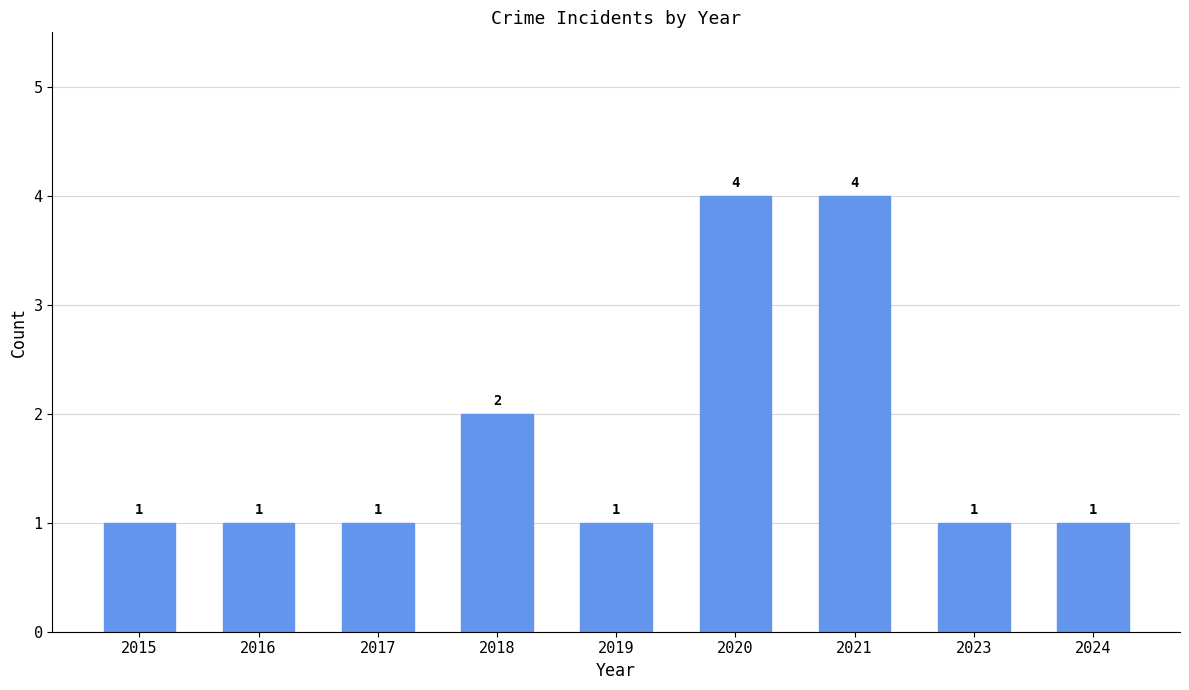

At which label is the value closest to 2?

2018